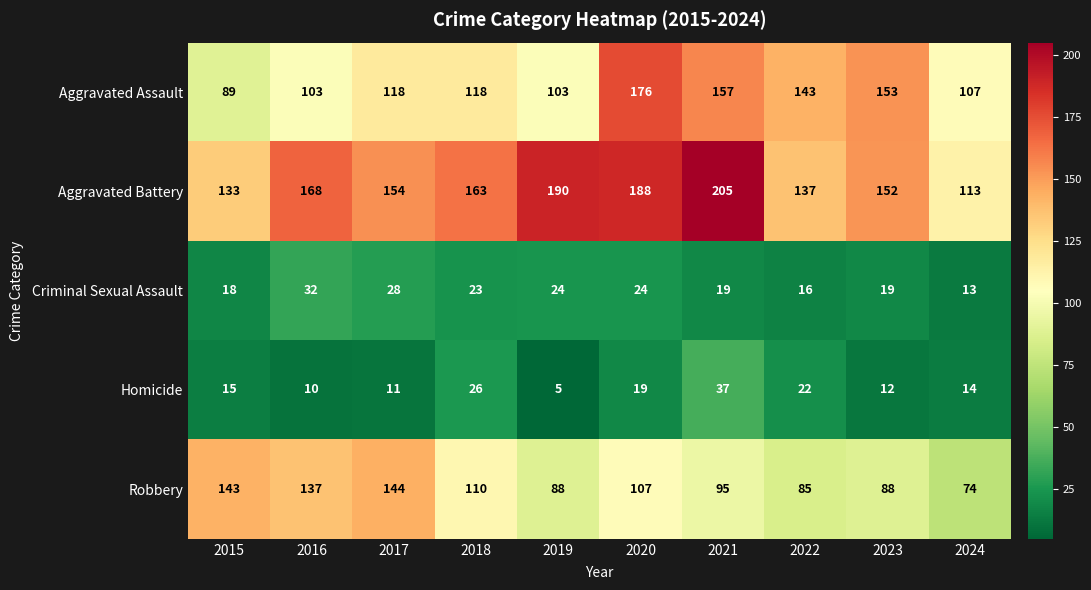

What is the total value across all series at 2016?

450